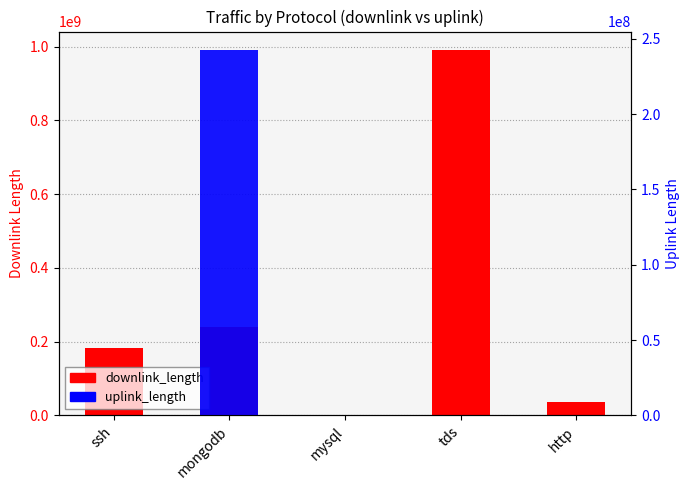

At ssh, list the series in order from smallest to largest.

uplink_length, downlink_length